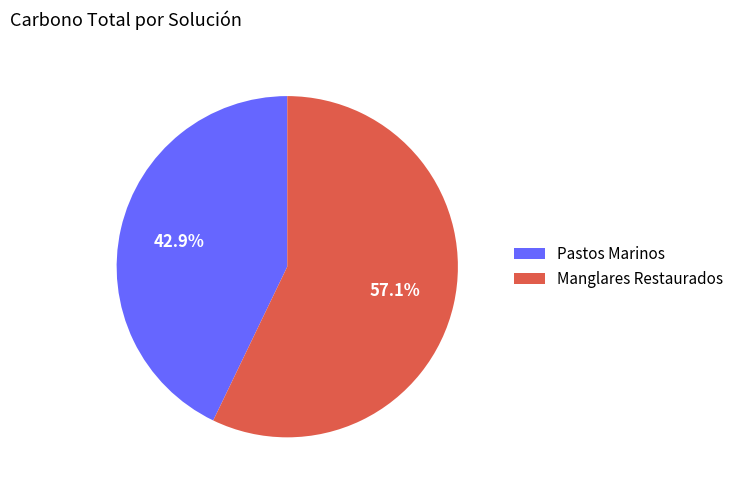

To the nearest percent, what is the combined percentage of Pastos Marinos and Manglares Restaurados?

100%